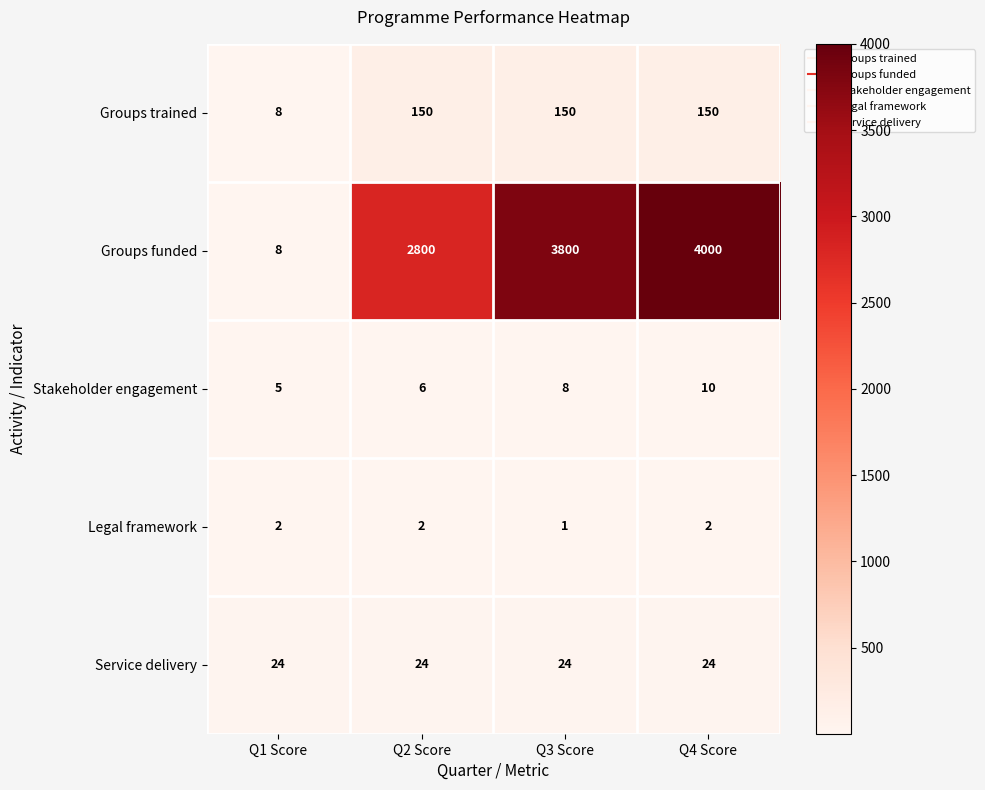

At Q3 Score, list the series in order from smallest to largest.

Legal framework, Stakeholder engagement, Service delivery, Groups trained, Groups funded